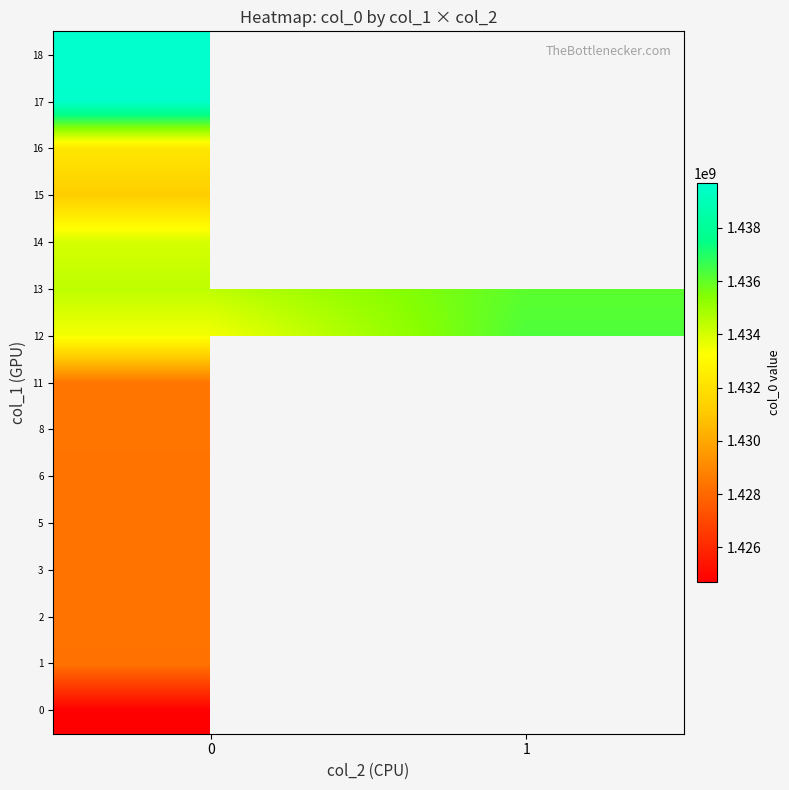

True or false: 13 has a value of 2553475930.4 at 0.

False